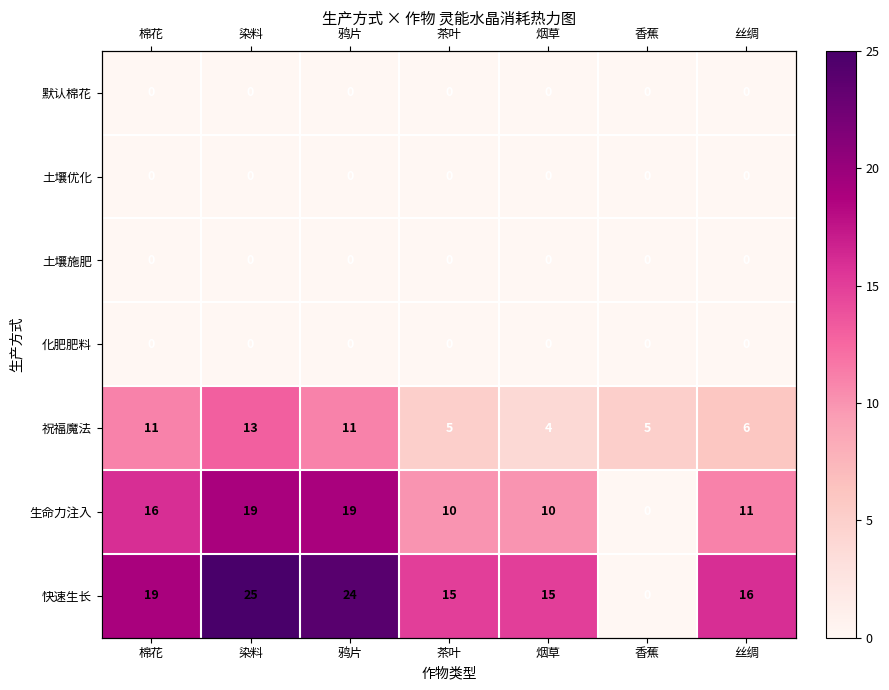

How many categories are shown in the chart?

7